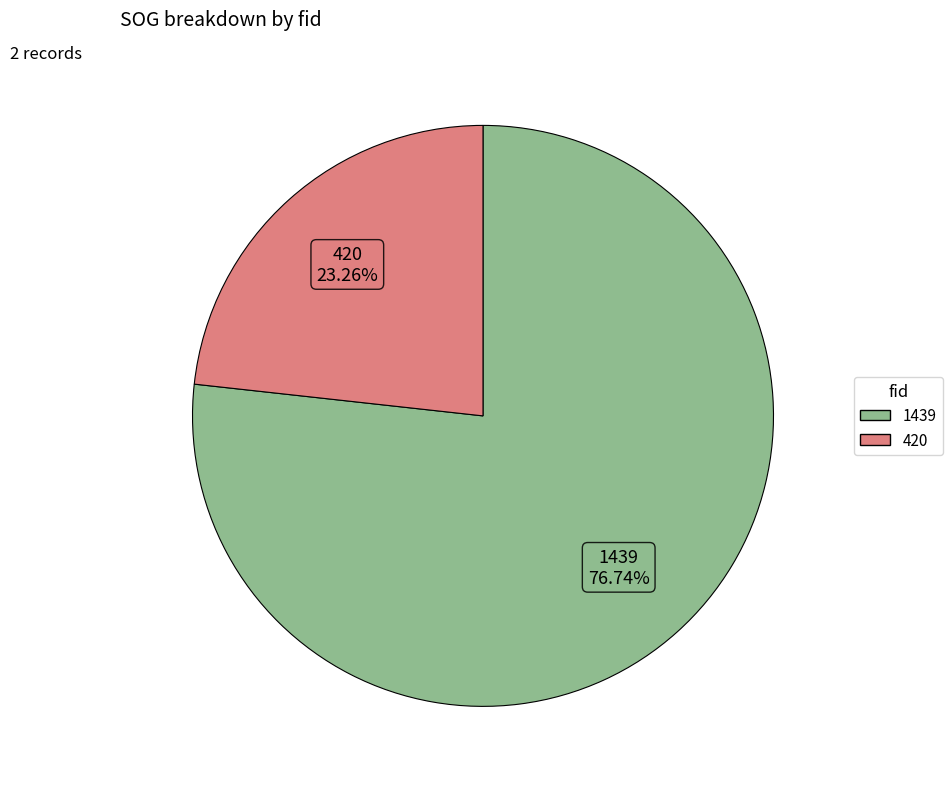

To the nearest percent, what is the difference between the largest and smallest slice percentages?

53%